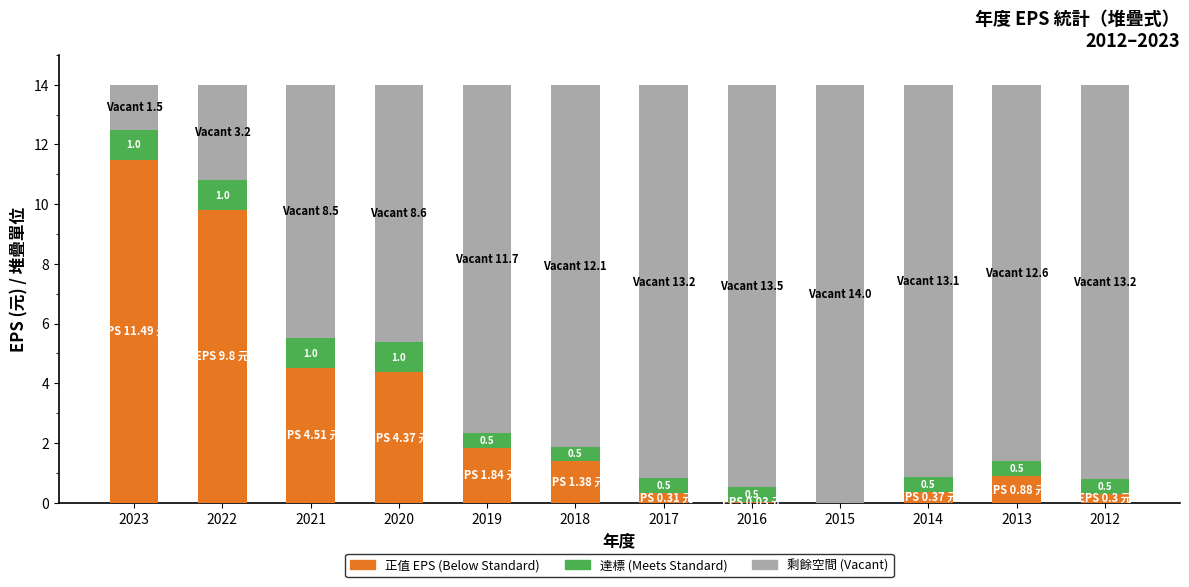

What is the total value across all series at 2014?

14.0